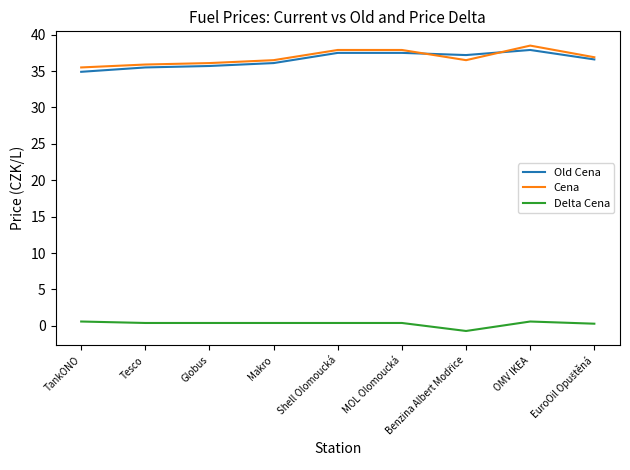

What position from the right is TankONO?

9